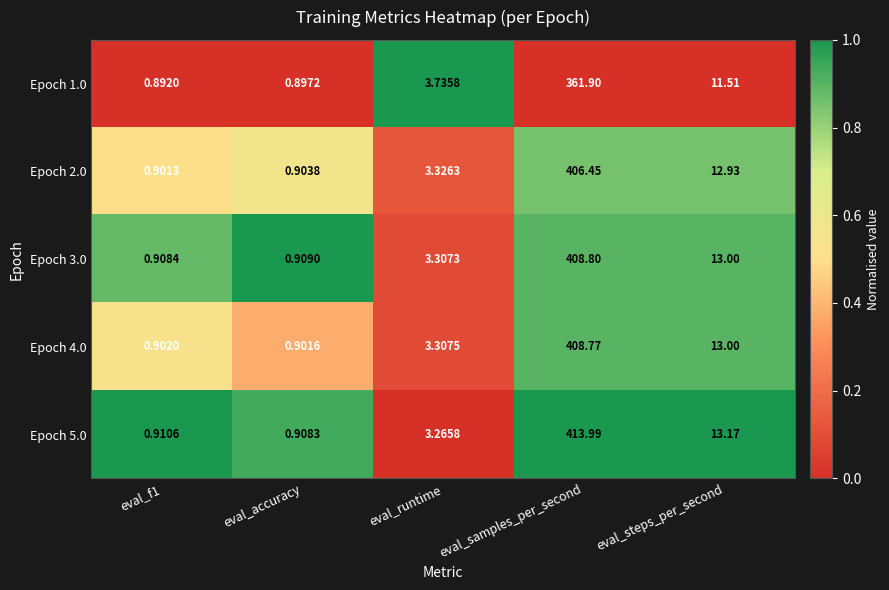

At eval_f1, list the series in order from smallest to largest.

Epoch 1.0, Epoch 2.0, Epoch 4.0, Epoch 3.0, Epoch 5.0